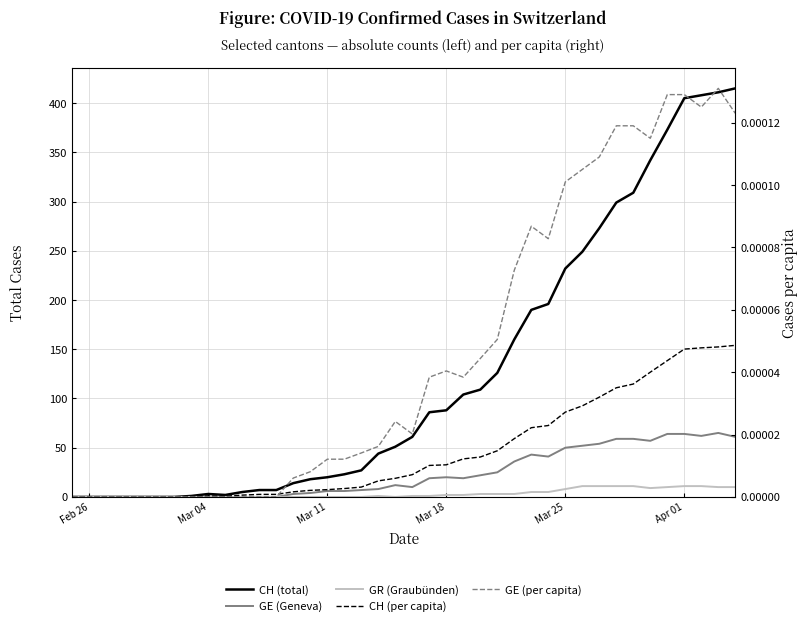

Is the value of CH (total) at 39 greater than the value of GE (Geneva) at Apr 01?

Yes